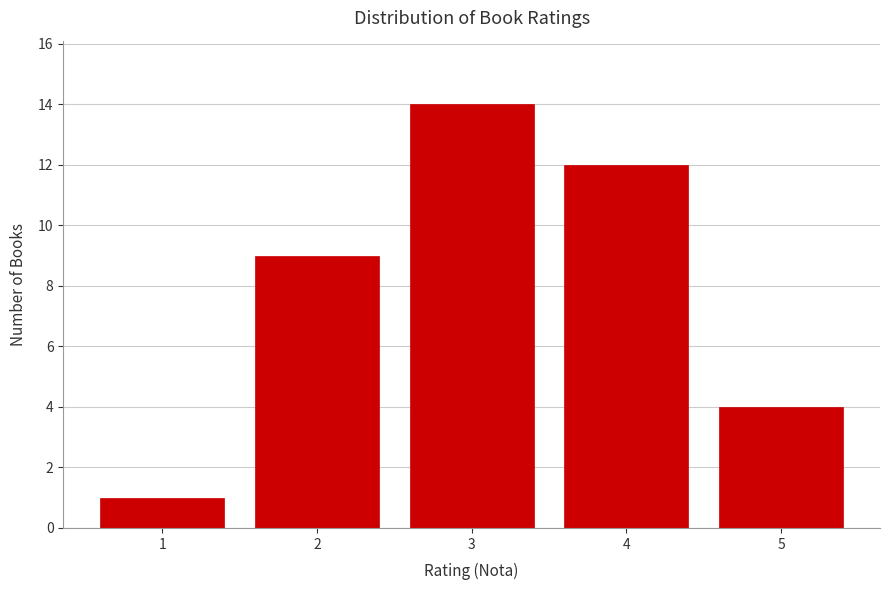

Reading left to right, what are all the values shown in this chart?

1	9	14	12	4